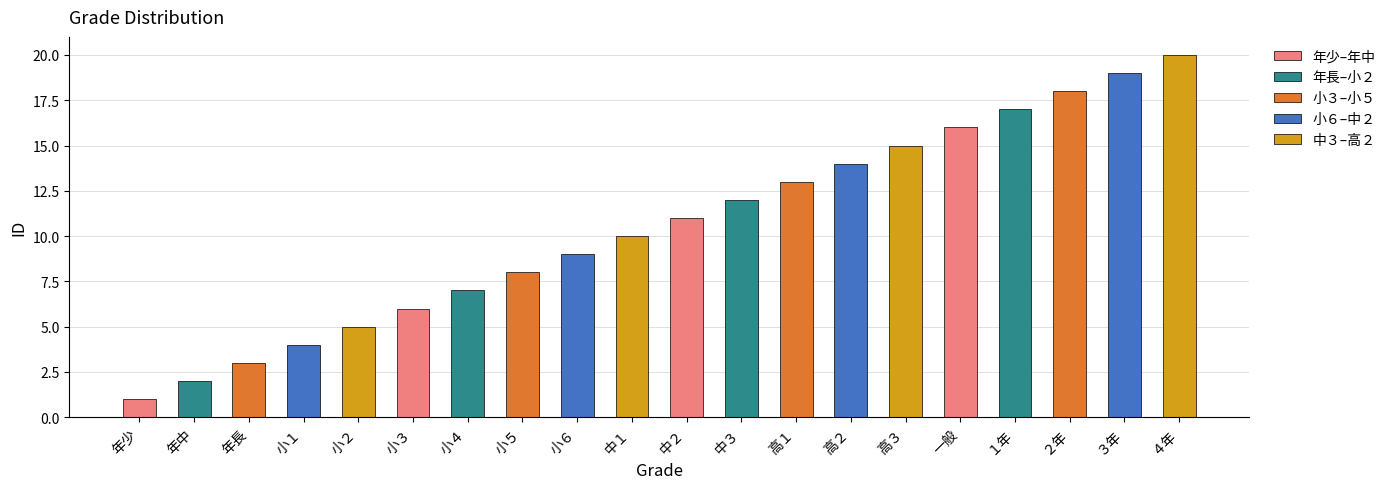

Does the chart contain stacked bars?

No